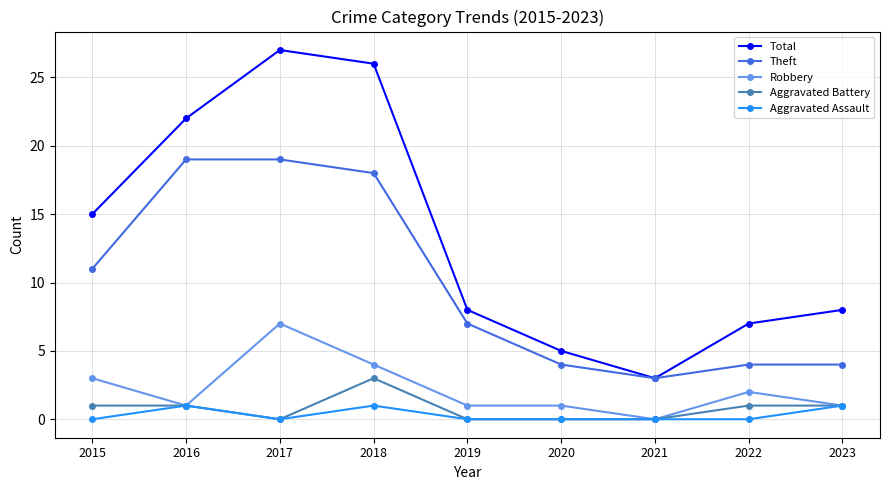

At which label is Robbery closest to 3?

2015